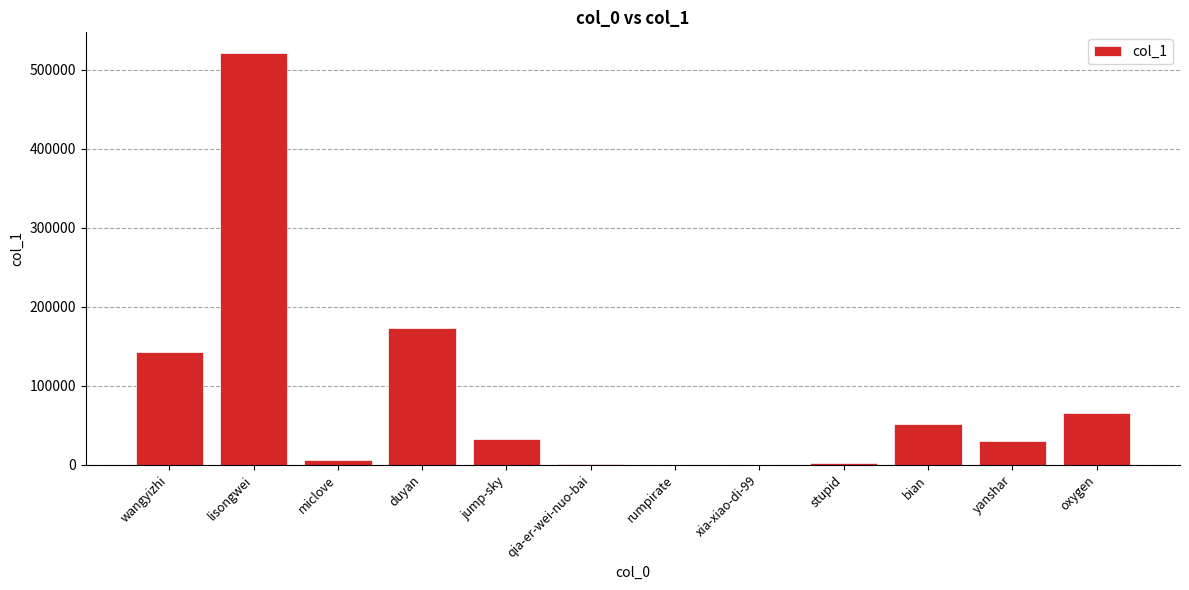

The chart shows a value of 33067 at jump-sky. True or false?

True